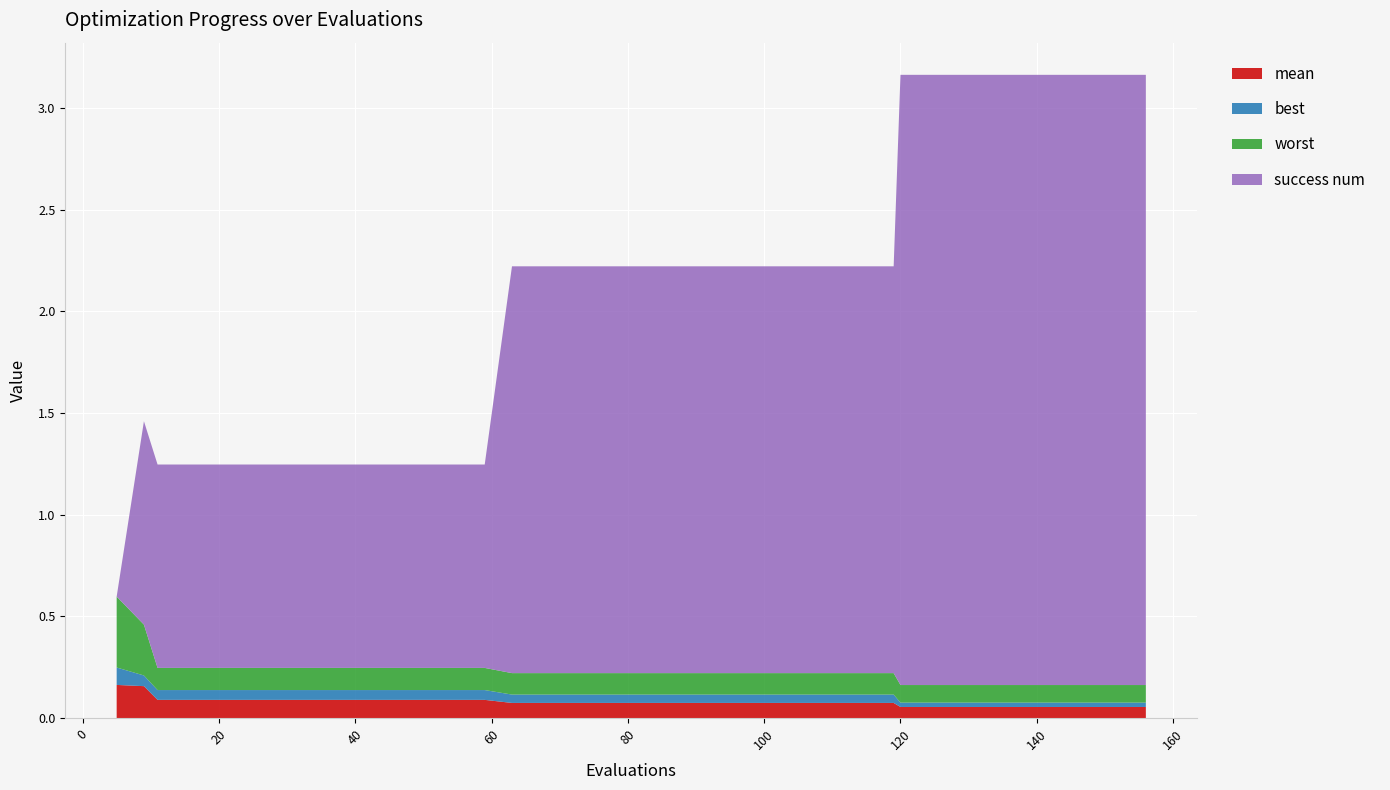

Reading left to right, transcribe all the data shown in this chart.

mean: 5=0.2	9=0.2	11=0.1	15=0.1	19=0.1	23=0.1	27=0.1	31=0.1	35=0.1	39=0.1	43=0.1	47=0.1	51=0.1	55=0.1	59=0.1	63=0.1	67=0.1	71=0.1	75=0.1	79=0.1	83=0.1	87=0.1	91=0.1	95=0.1	99=0.1	103=0.1	107=0.1	111=0.1	115=0.1	119=0.1	120=0.1	124=0.1	128=0.1	132=0.1	136=0.1	140=0.1	144=0.1	148=0.1	152=0.1	156=0.1
best: 5=0.1	9=0.1	11=0.0	15=0.0	19=0.0	23=0.0	27=0.0	31=0.0	35=0.0	39=0.0	43=0.0	47=0.0	51=0.0	55=0.0	59=0.0	63=0.0	67=0.0	71=0.0	75=0.0	79=0.0	83=0.0	87=0.0	91=0.0	95=0.0	99=0.0	103=0.0	107=0.0	111=0.0	115=0.0	119=0.0	120=0.0	124=0.0	128=0.0	132=0.0	136=0.0	140=0.0	144=0.0	148=0.0	152=0.0	156=0.0
worst: 5=0.3	9=0.2	11=0.1	15=0.1	19=0.1	23=0.1	27=0.1	31=0.1	35=0.1	39=0.1	43=0.1	47=0.1	51=0.1	55=0.1	59=0.1	63=0.1	67=0.1	71=0.1	75=0.1	79=0.1	83=0.1	87=0.1	91=0.1	95=0.1	99=0.1	103=0.1	107=0.1	111=0.1	115=0.1	119=0.1	120=0.1	124=0.1	128=0.1	132=0.1	136=0.1	140=0.1	144=0.1	148=0.1	152=0.1	156=0.1
success num: 5=0.0	9=1.0	11=1.0	15=1.0	19=1.0	23=1.0	27=1.0	31=1.0	35=1.0	39=1.0	43=1.0	47=1.0	51=1.0	55=1.0	59=1.0	63=2.0	67=2.0	71=2.0	75=2.0	79=2.0	83=2.0	87=2.0	91=2.0	95=2.0	99=2.0	103=2.0	107=2.0	111=2.0	115=2.0	119=2.0	120=3.0	124=3.0	128=3.0	132=3.0	136=3.0	140=3.0	144=3.0	148=3.0	152=3.0	156=3.0